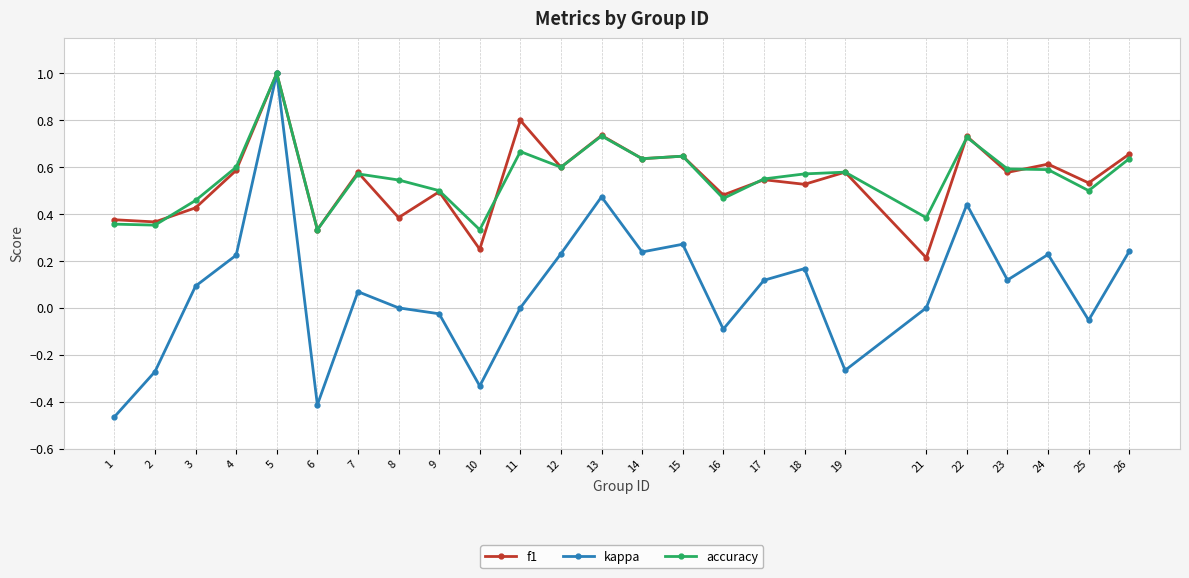

The accuracy series shows 0.3 at 5. True or false?

False